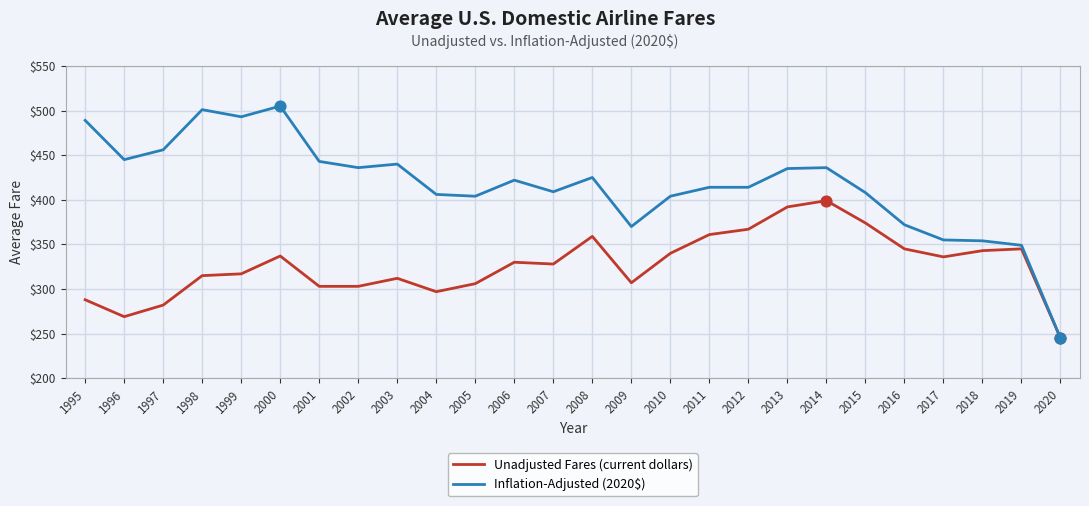

What is the difference between the highest and lowest values at 1997?

174